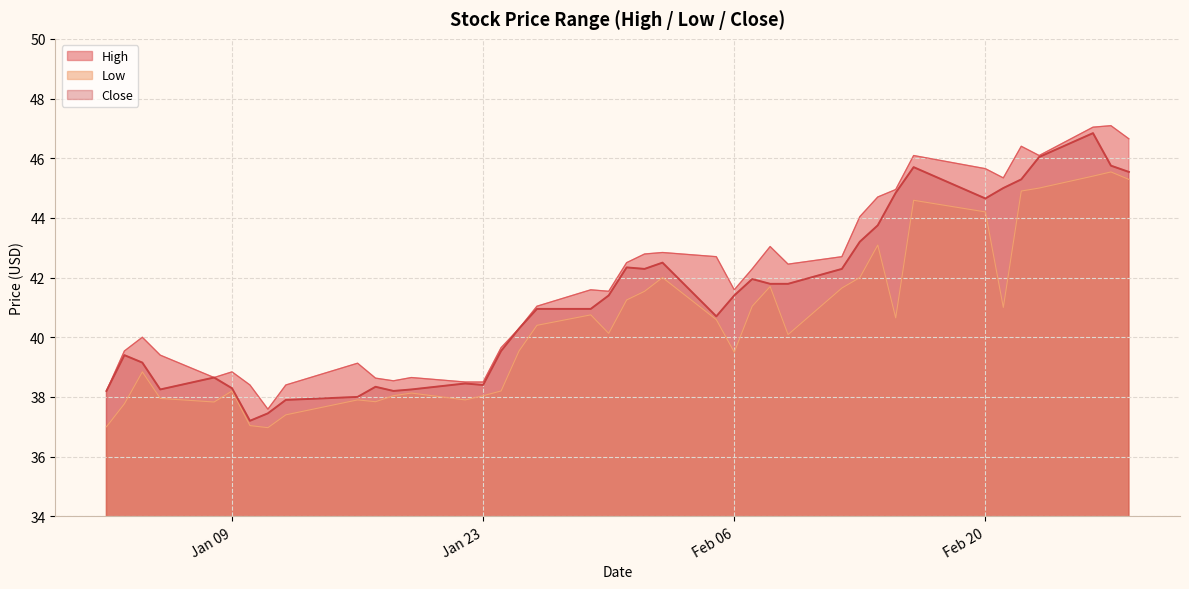

The Close series shows 72.5 at 2018-02-22. True or false?

False